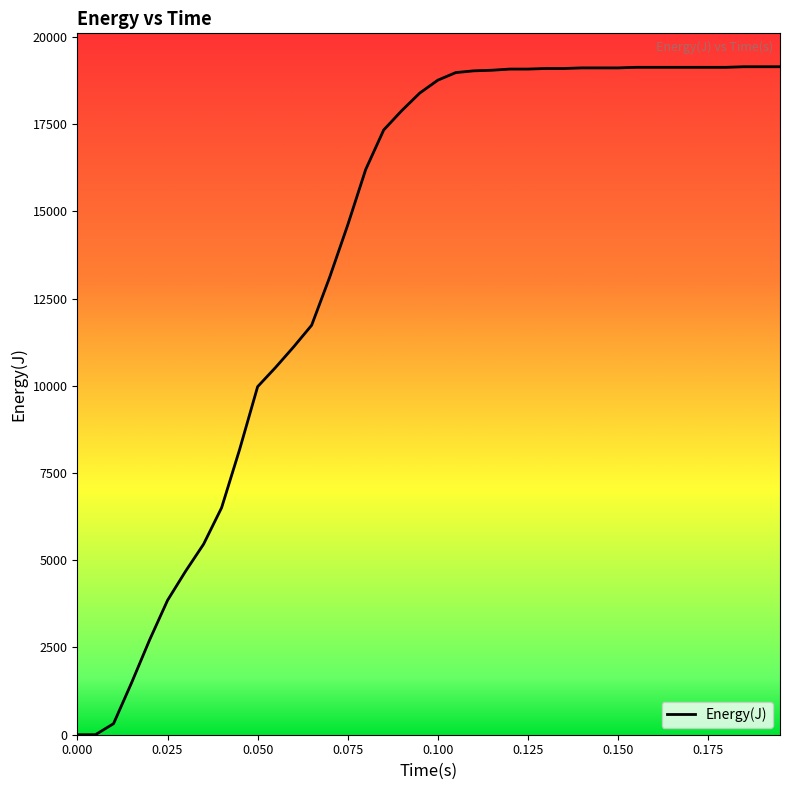

What is the greatest value displayed?

19142.8